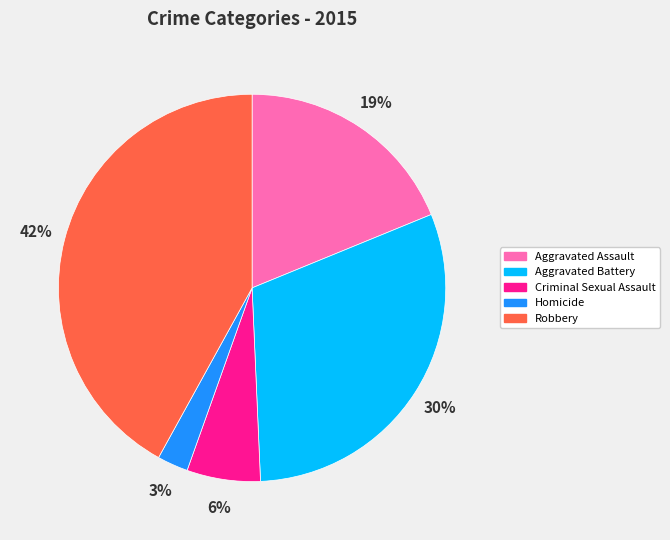

Does any single category account for the majority?

No